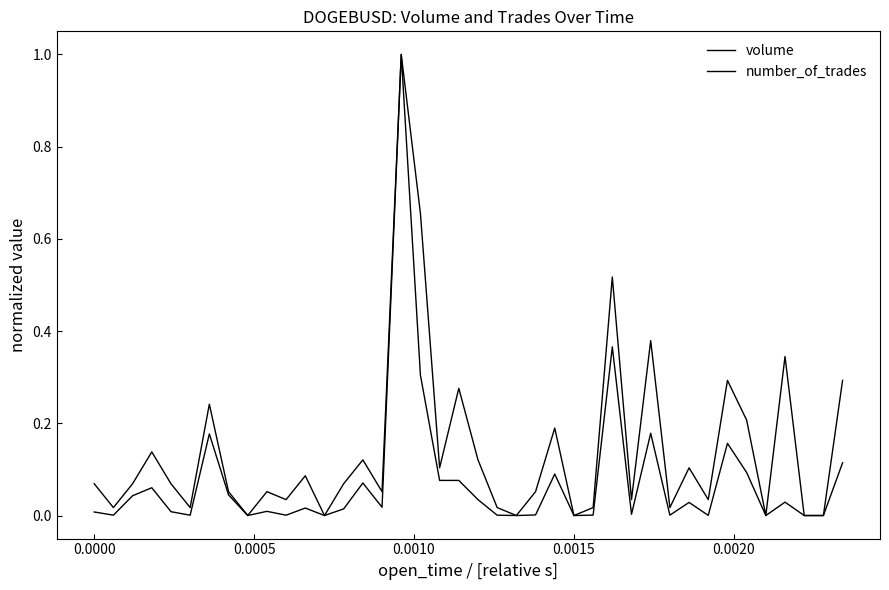

Which series has the largest total across all categories?

number_of_trades